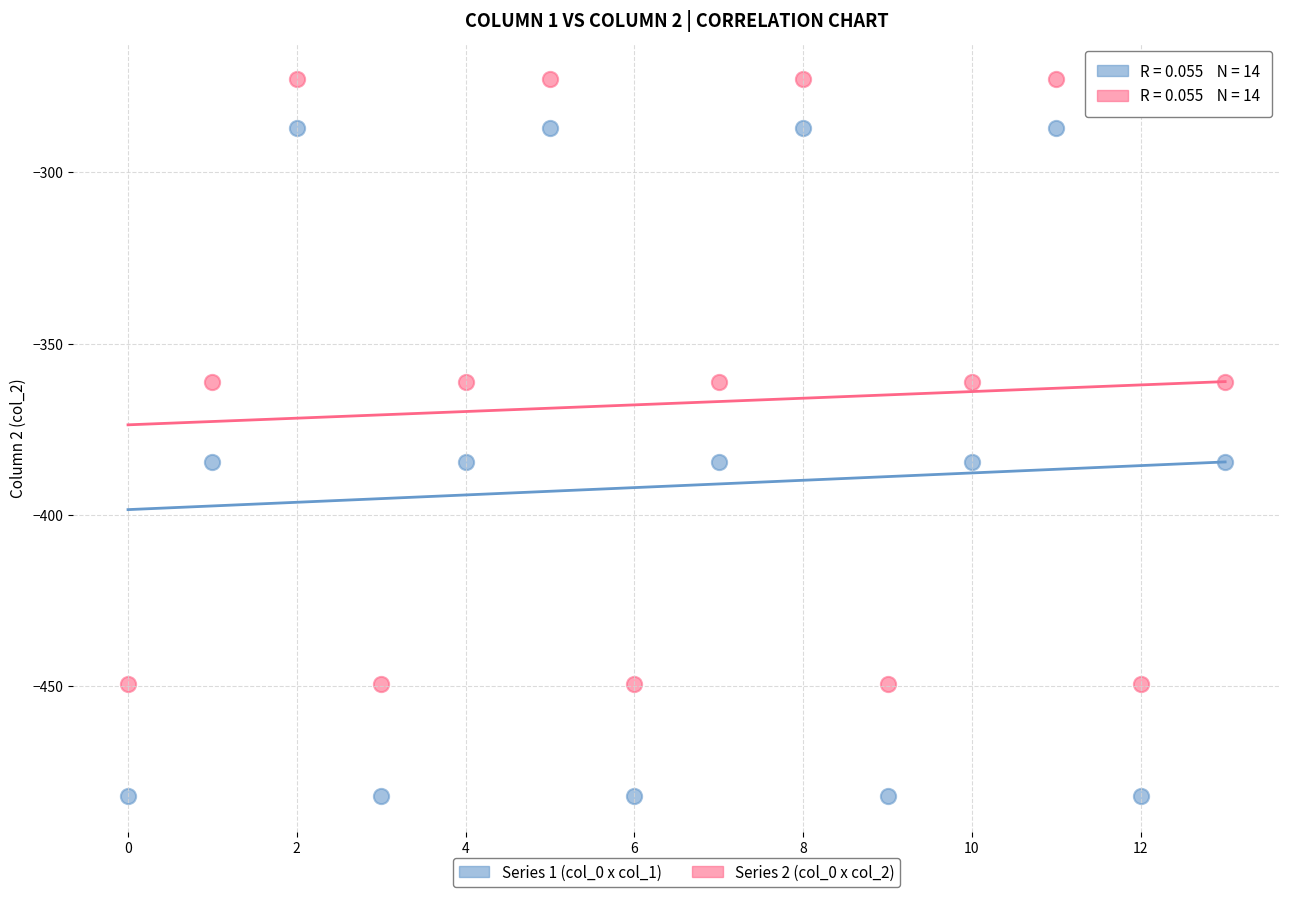

Which series contains the lowest Y value?

Series 1 (col_0 x col_1)